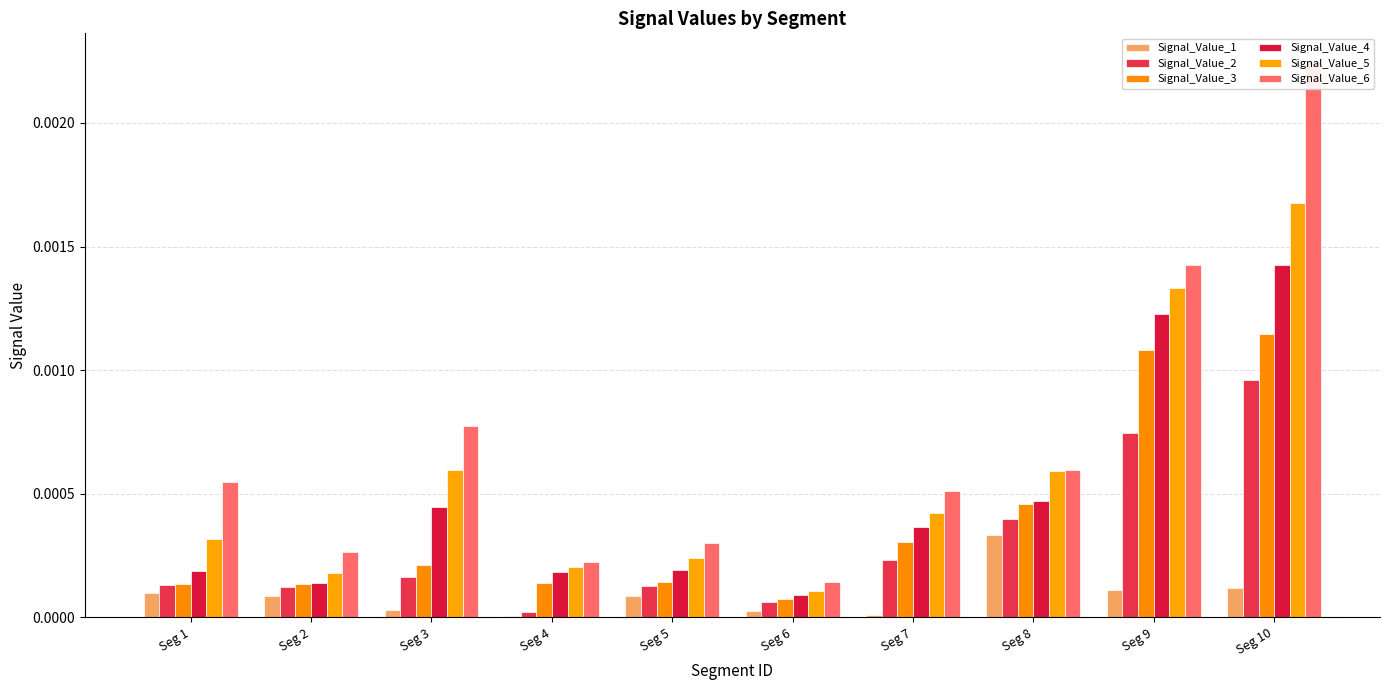

Rank the series at Seg 6 from highest to lowest value.

Signal_Value_6, Signal_Value_5, Signal_Value_4, Signal_Value_3, Signal_Value_2, Signal_Value_1